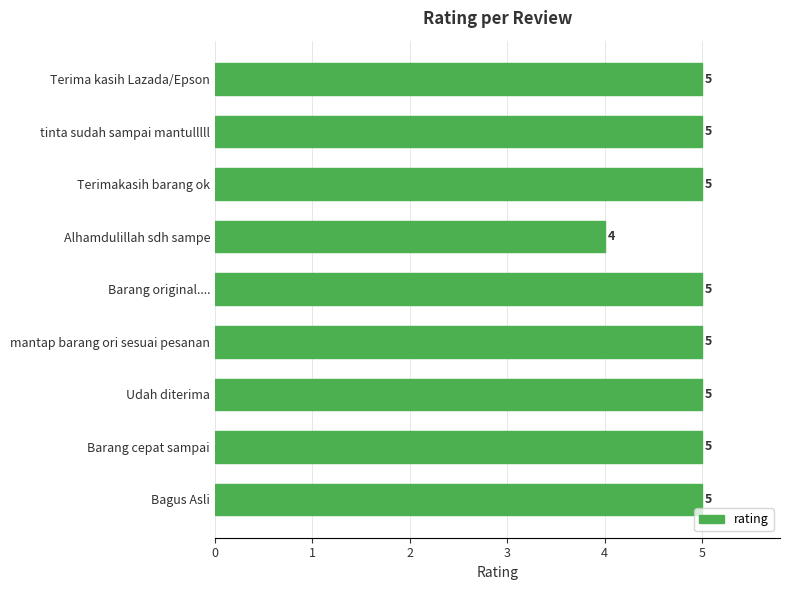

What is the average value?

5